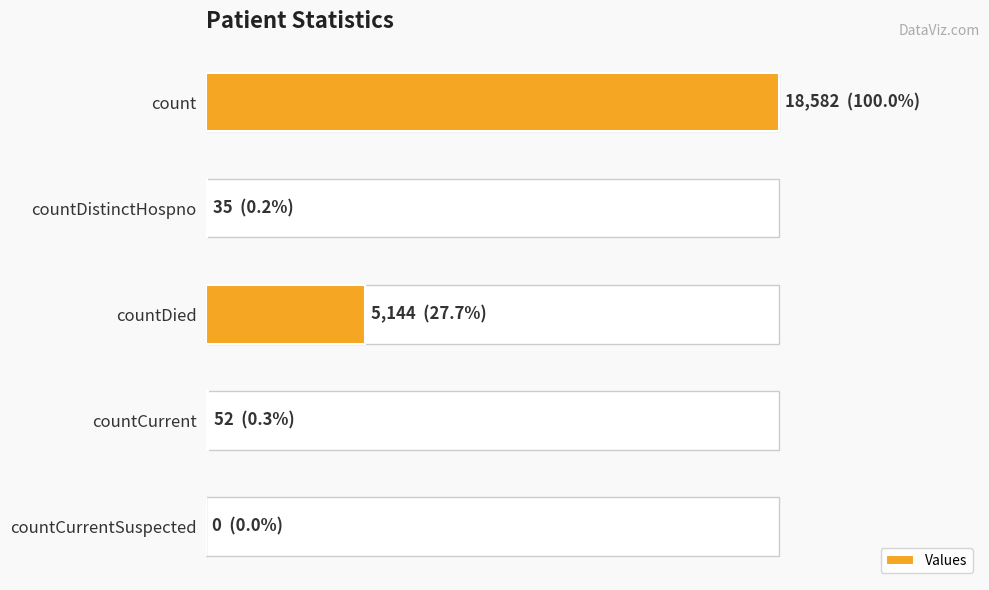

Reading right to left, transcribe all the data shown in this chart.

0	52	5144	35	18582